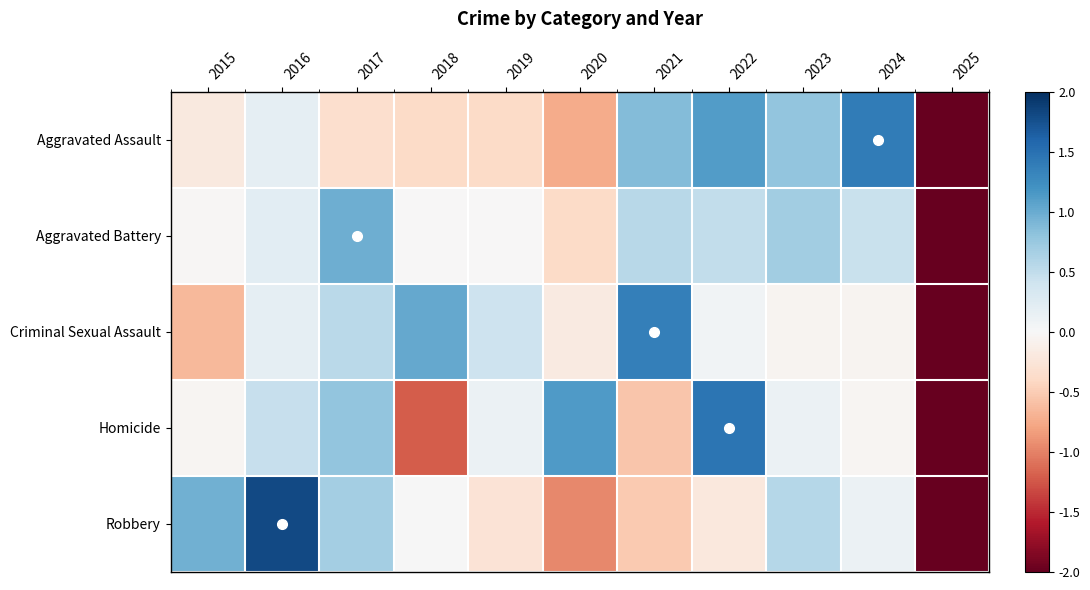

Reading left to right, transcribe all the data shown in this chart.

Aggravated Assault: 2015=-0.2	2016=0.2	2017=-0.3	2018=-0.4	2019=-0.4	2020=-0.7	2021=0.9	2022=1.1	2023=0.8	2024=1.4	2025=-2.3
Aggravated Battery: 2015=-0.0	2016=0.2	2017=1.0	2018=-0.0	2019=-0.0	2020=-0.4	2021=0.6	2022=0.5	2023=0.7	2024=0.4	2025=-2.9
Criminal Sexual Assault: 2015=-0.6	2016=0.2	2017=0.5	2018=1.0	2019=0.4	2020=-0.2	2021=1.4	2022=0.1	2023=-0.1	2024=-0.1	2025=-2.7
Homicide: 2015=-0.0	2016=0.5	2017=0.8	2018=-1.2	2019=0.1	2020=1.1	2021=-0.5	2022=1.5	2023=0.1	2024=-0.0	2025=-2.2
Robbery: 2015=1.0	2016=1.8	2017=0.7	2018=0.0	2019=-0.3	2020=-1.0	2021=-0.5	2022=-0.2	2023=0.6	2024=0.1	2025=-2.2